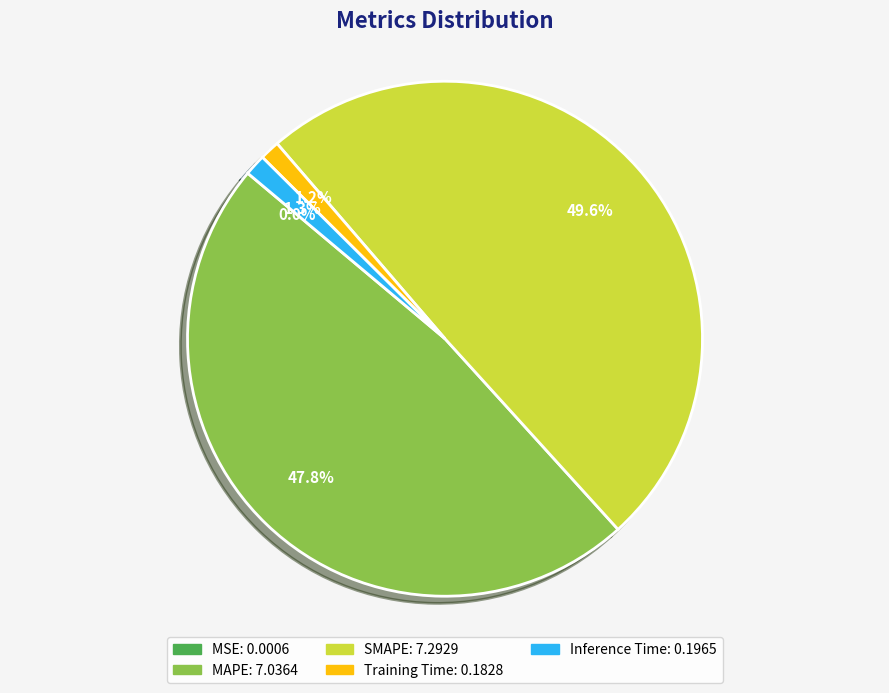

Is there a majority slice in this chart?

No